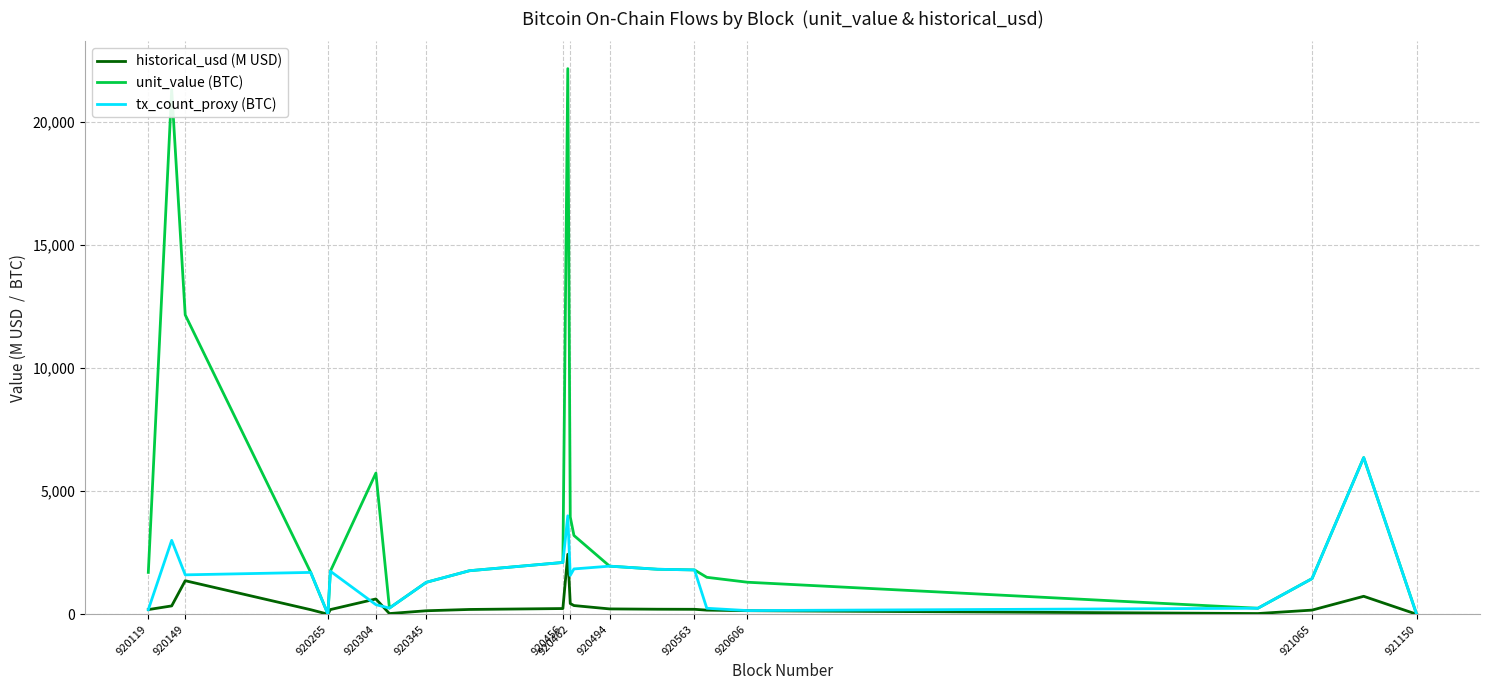

Which series has the largest total across all categories?

unit_value (BTC)